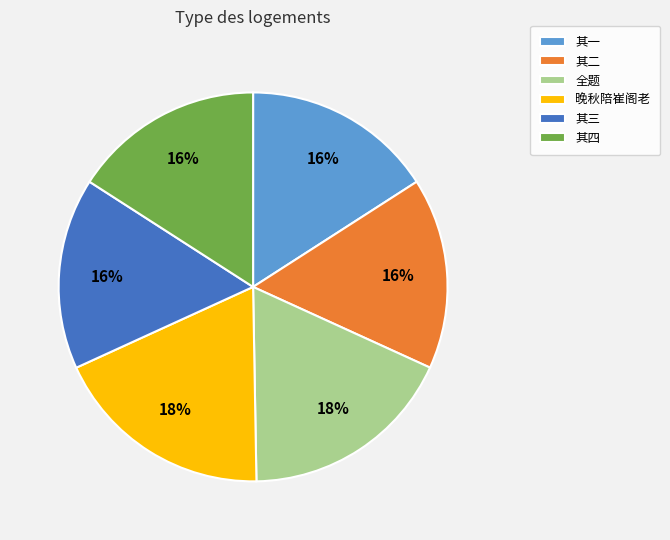

Does any single category account for the majority?

No